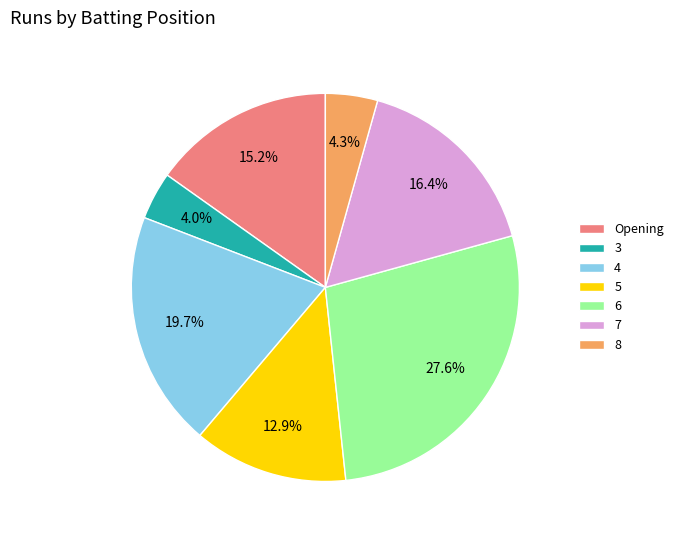

To the nearest percent, what portion does 7 represent?

16%